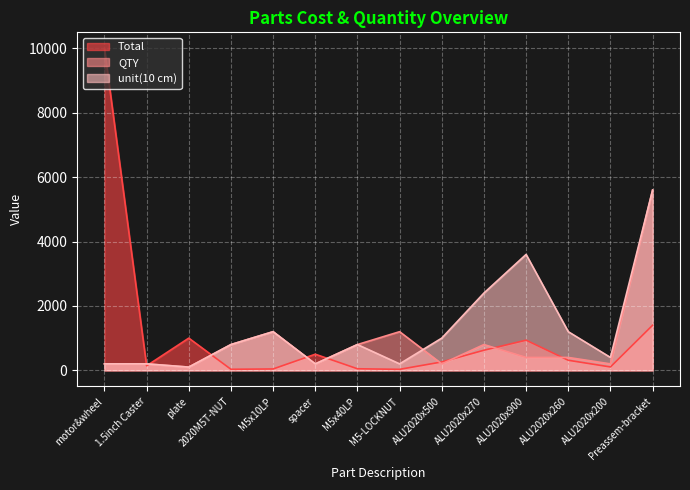

What is the lowest value of the unit(10 cm) series?

100